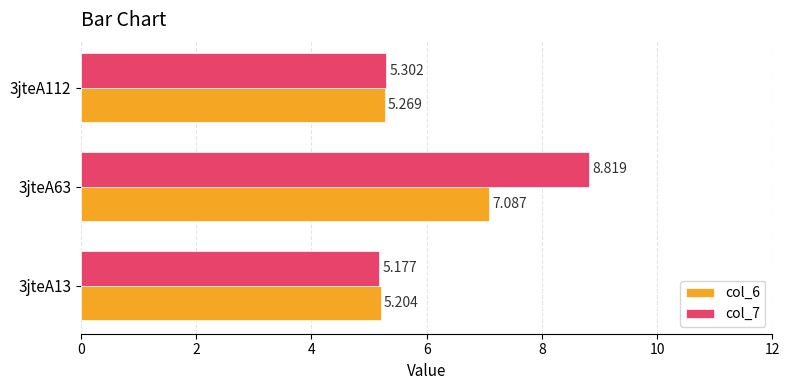

Is the value of col_7 at 3jteA112 greater than the value of col_6 at 3jteA112?

Yes